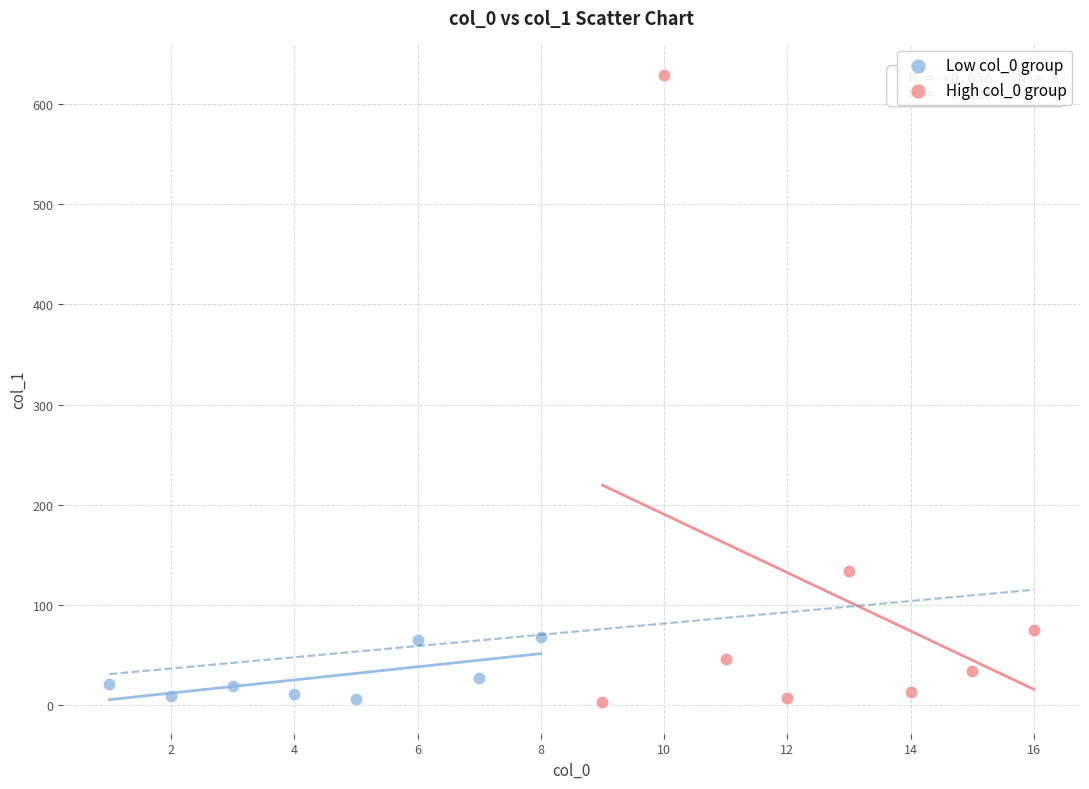

Which series has the widest spread of Y values?

High col_0 group